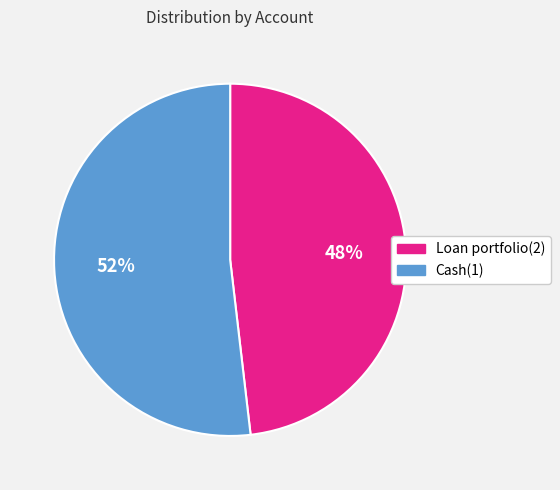

True or false: Loan portfolio(2) accounts for 48% of the total.

True